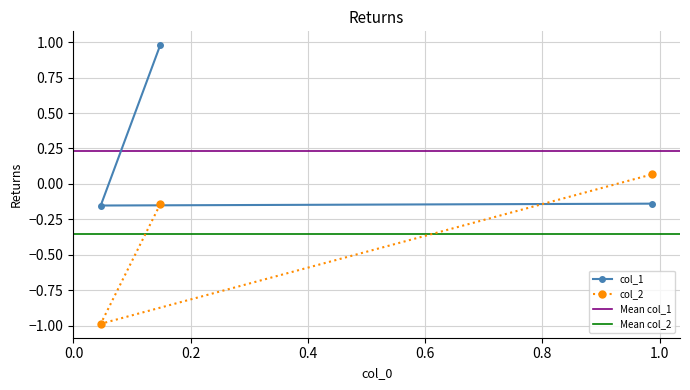

Rank the series by their maximum value, from lowest to highest.

col_2, col_1